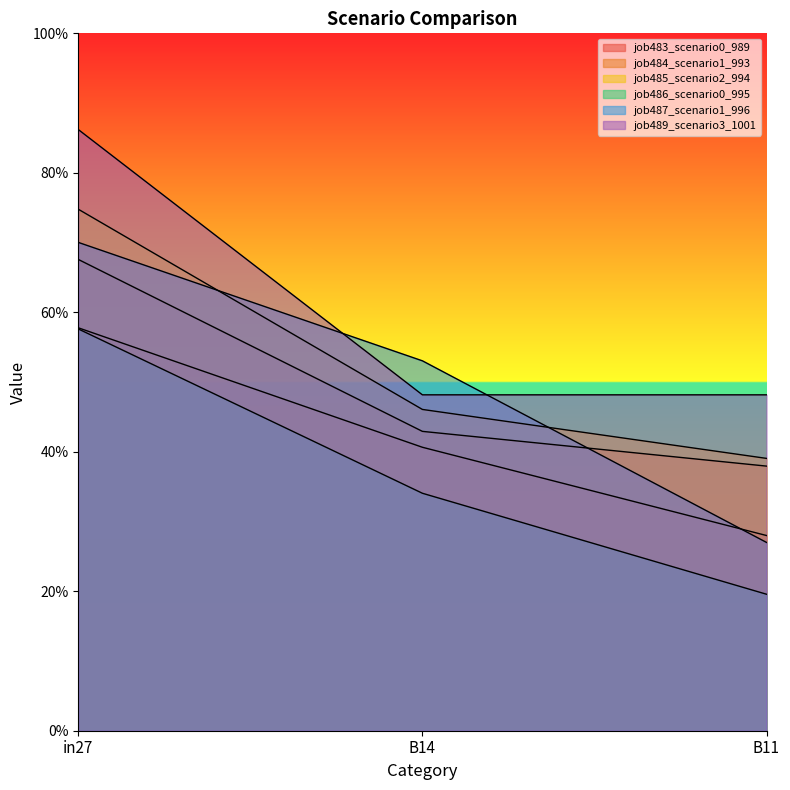

What is the greatest value displayed?

0.9